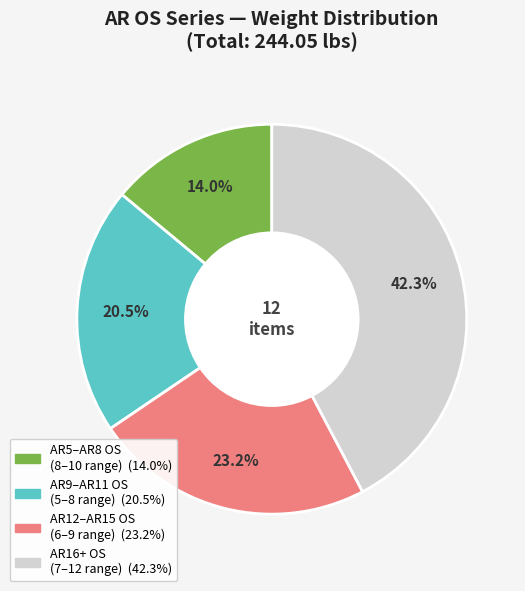

Does any single category account for the majority?

No